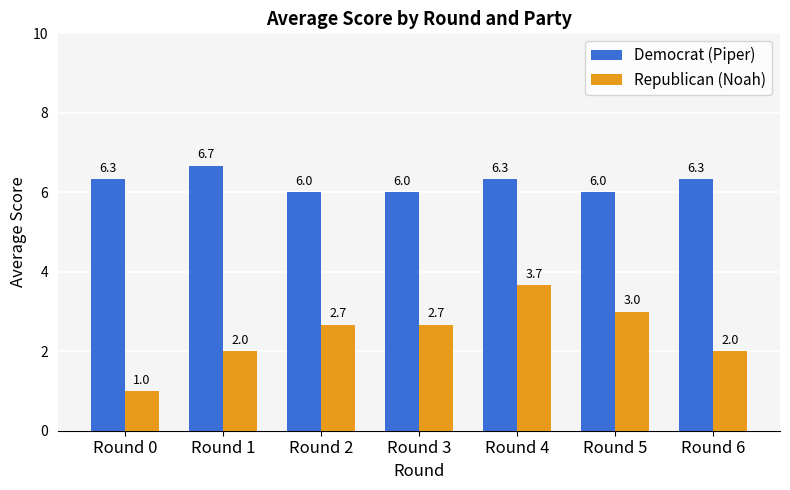

Reading left to right, extract all data points from this chart.

Democrat (Piper): 6.3	6.7	6.0	6.0	6.3	6.0	6.3
Republican (Noah): 1.0	2.0	2.7	2.7	3.7	3.0	2.0